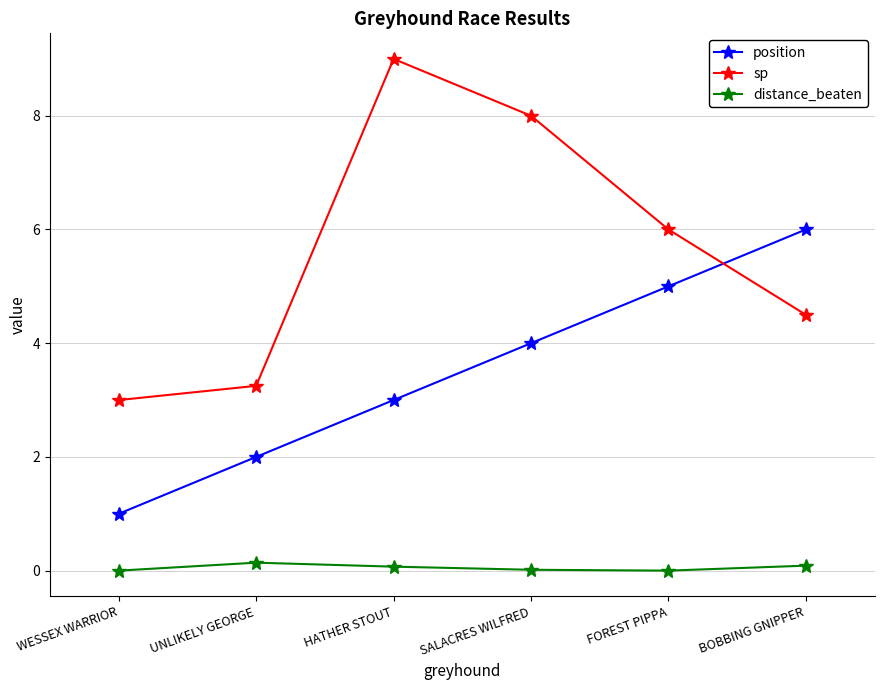

True or false: sp and distance_beaten cross at least once.

False